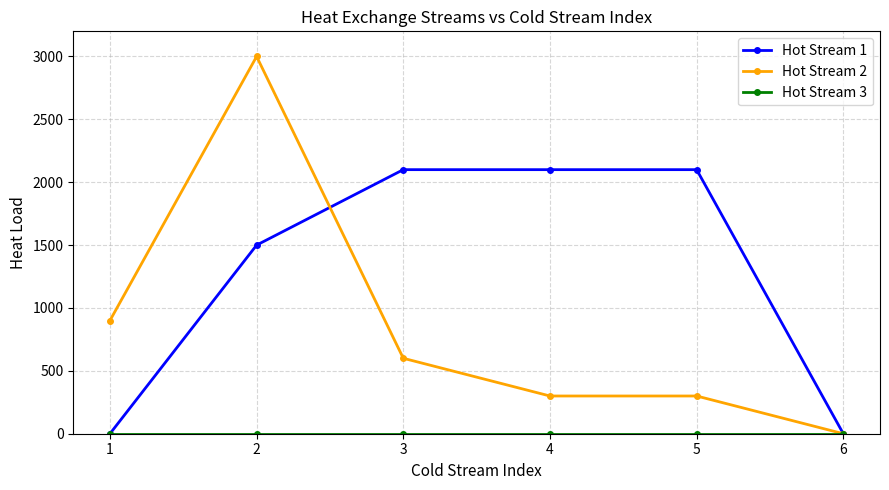

Which series has the largest total across all categories?

Hot Stream 1